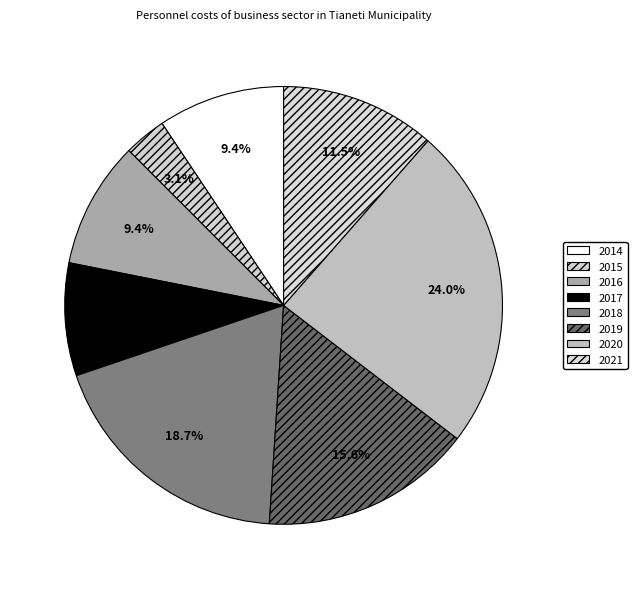

What percentage is NOT represented by 2021?

88.5%